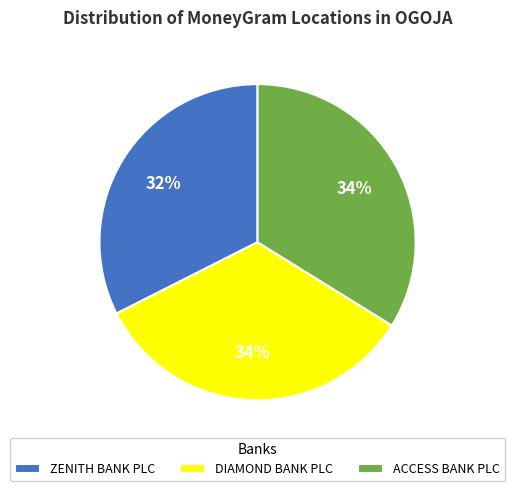

How many slices are in this pie chart?

3